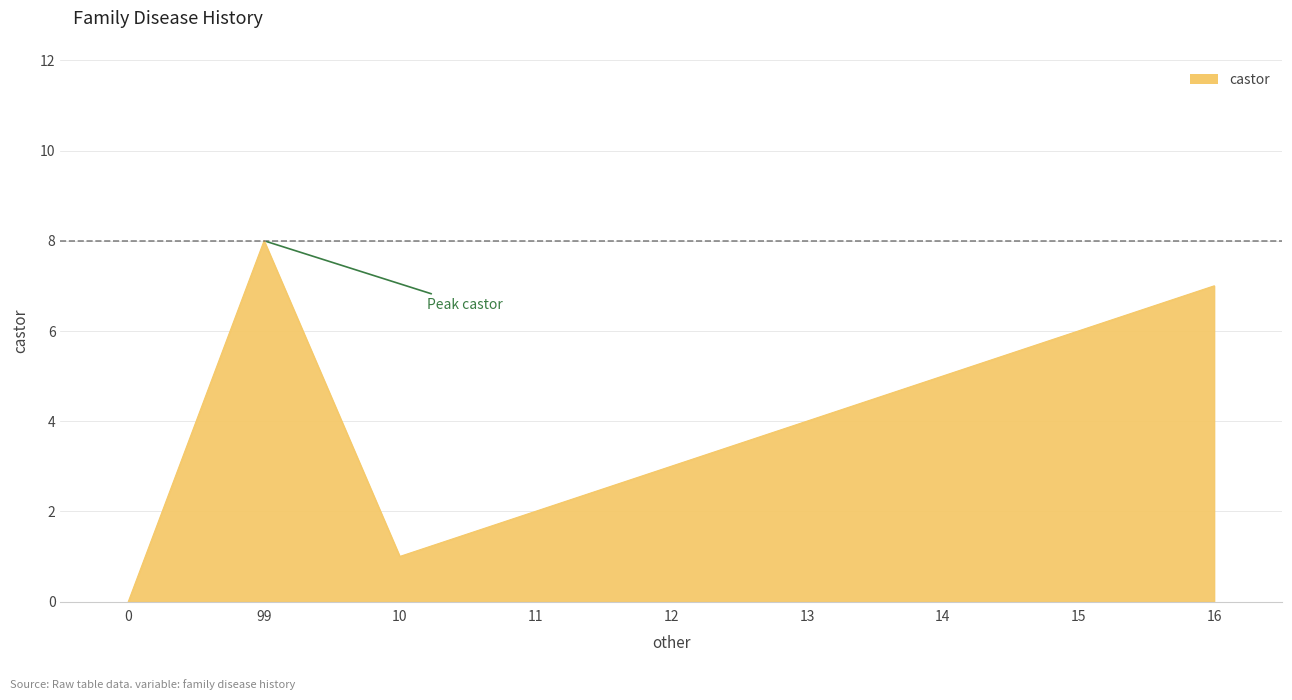

Between 14 and 0, which is larger?

14